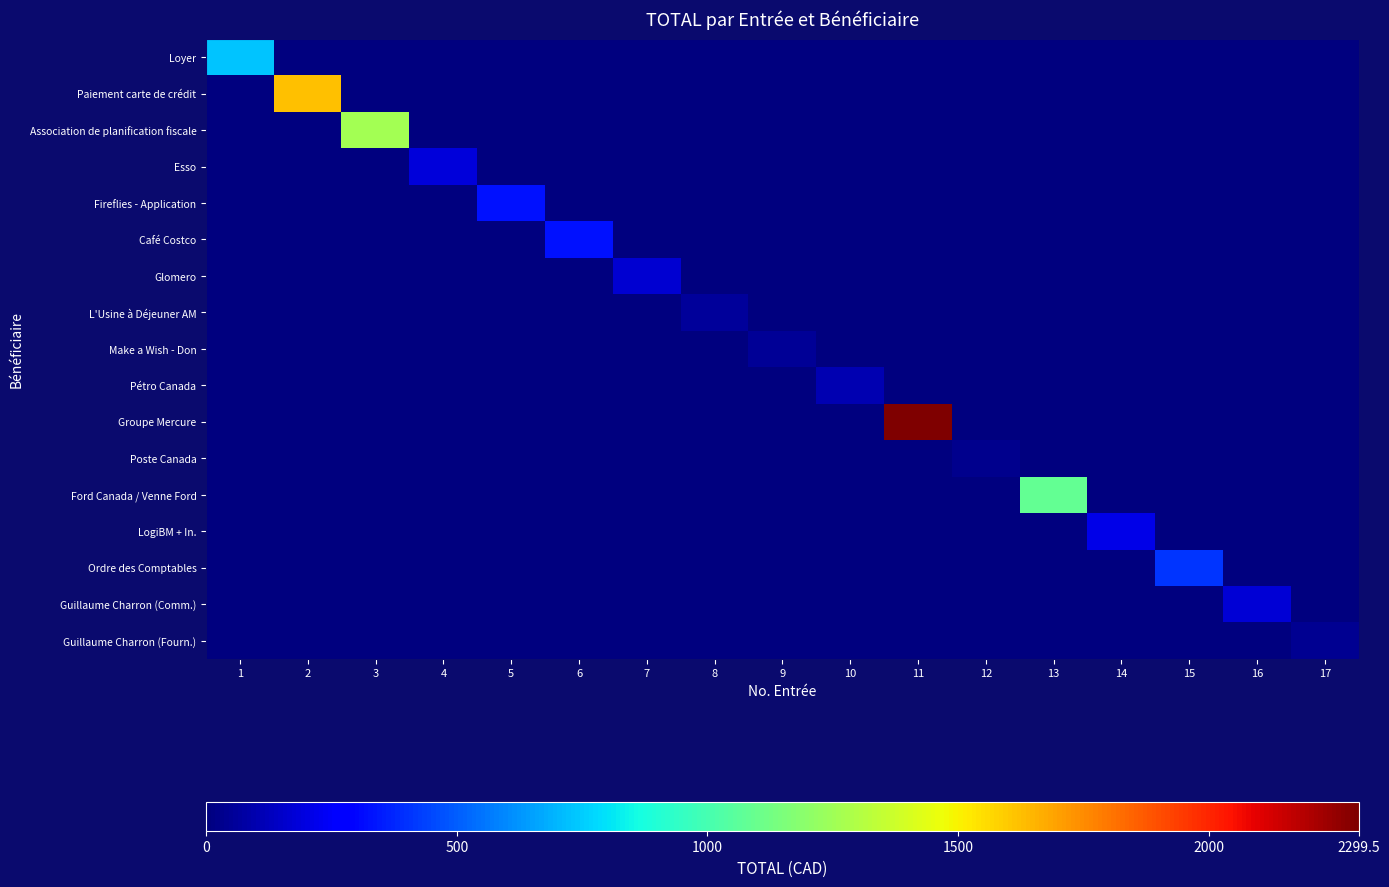

At how many categories does at least one series exceed 1047?

4